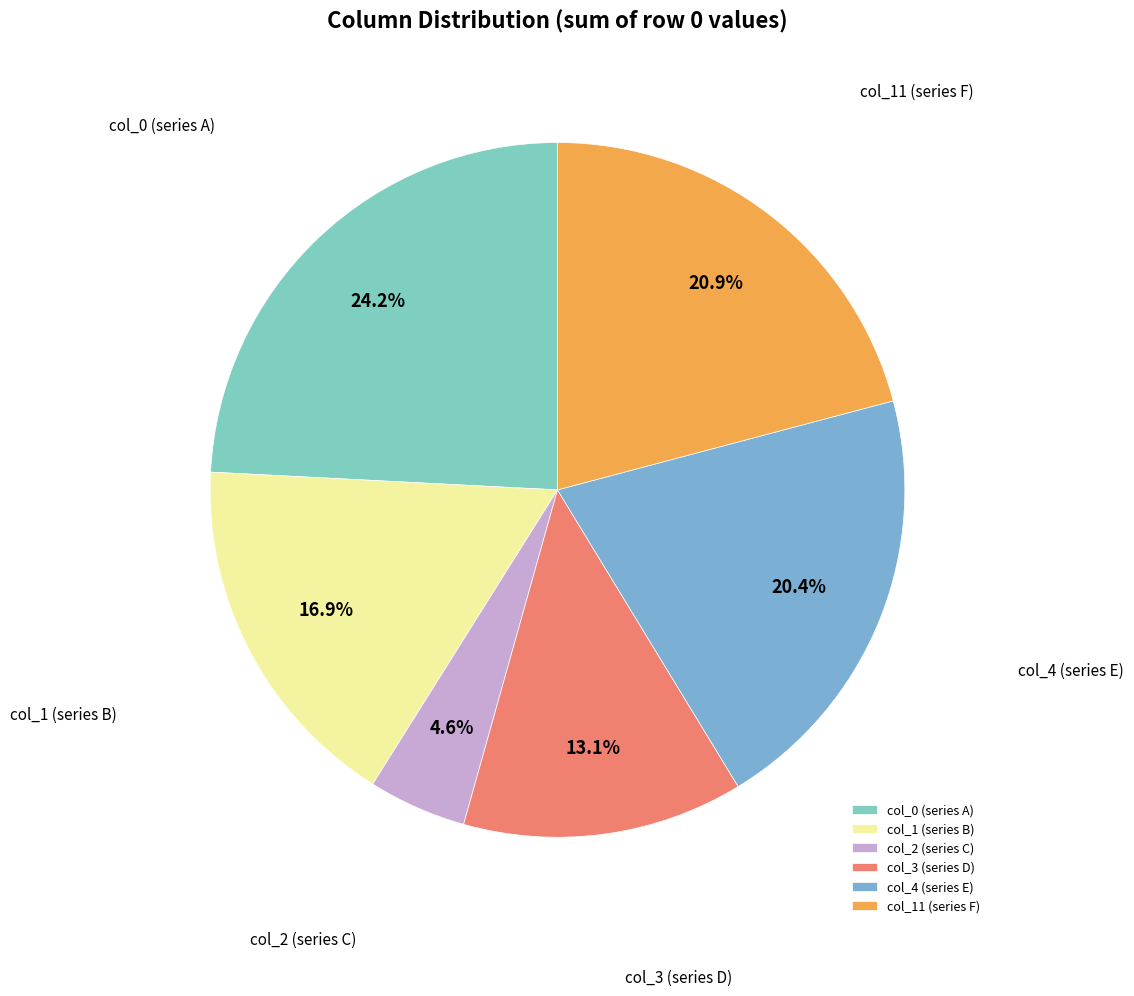

How many slices are in this pie chart?

6